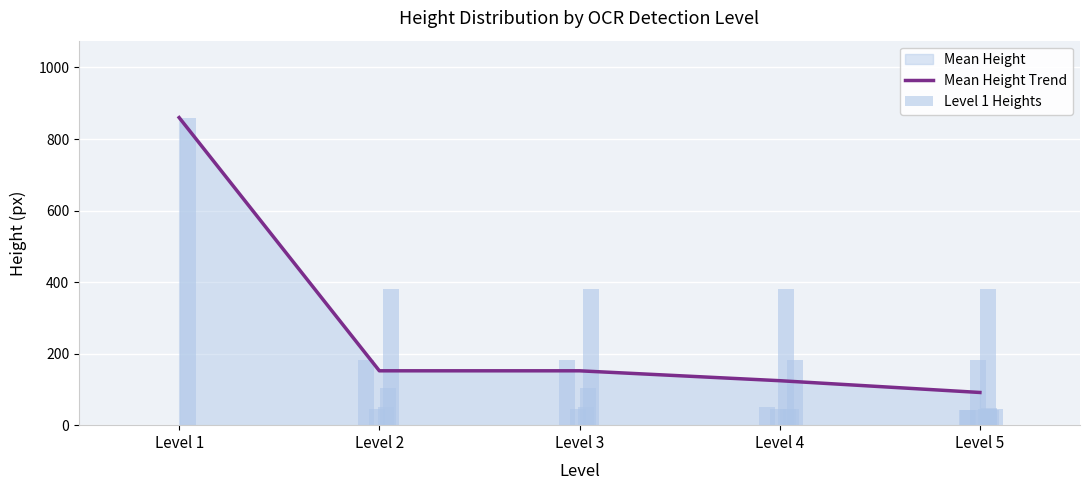

What is the minimum value shown in the chart?

91.4